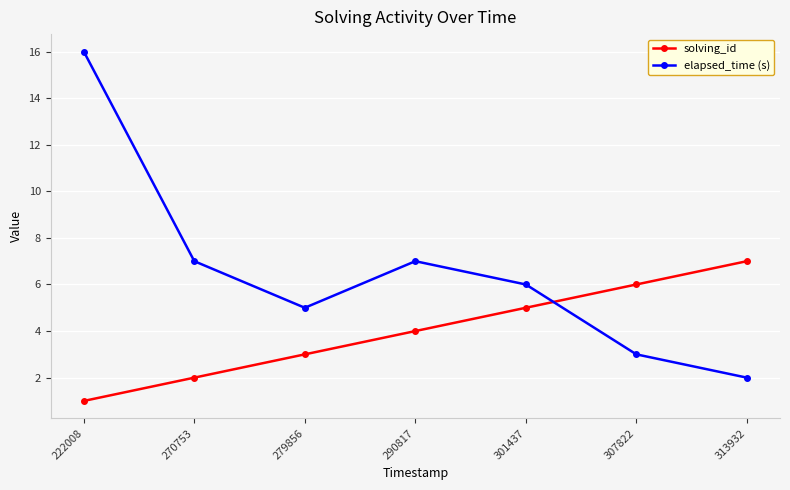

What is the approximate value of elapsed_time (s) at 222008?

16